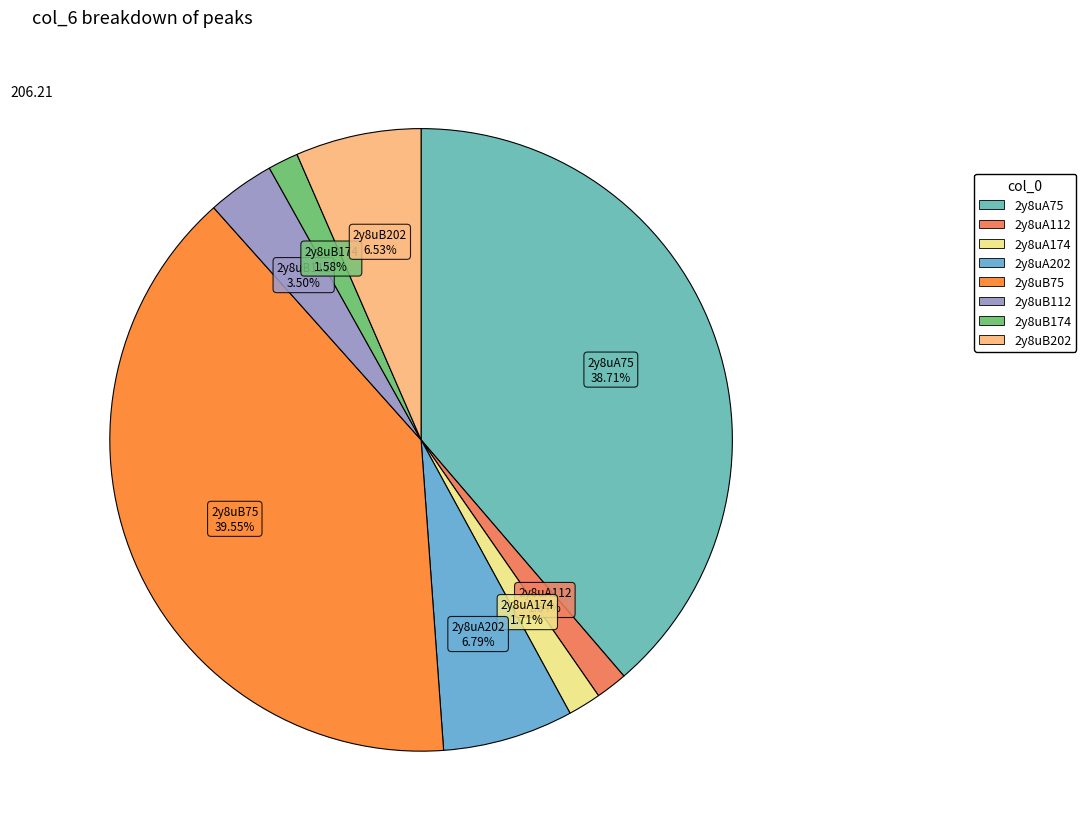

Count the number of slices in the pie.

8